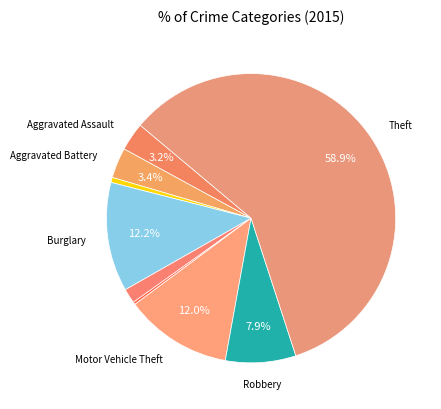

How many segments does this pie chart have?

9